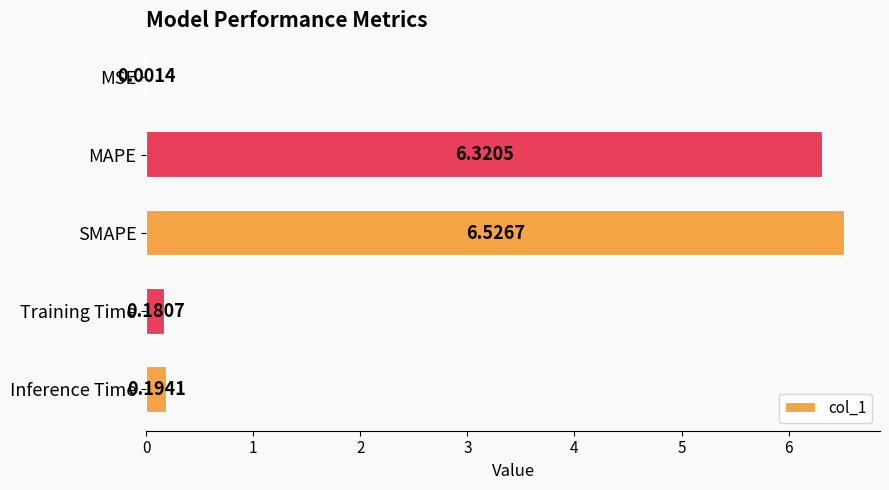

Are the bars horizontal?

Yes